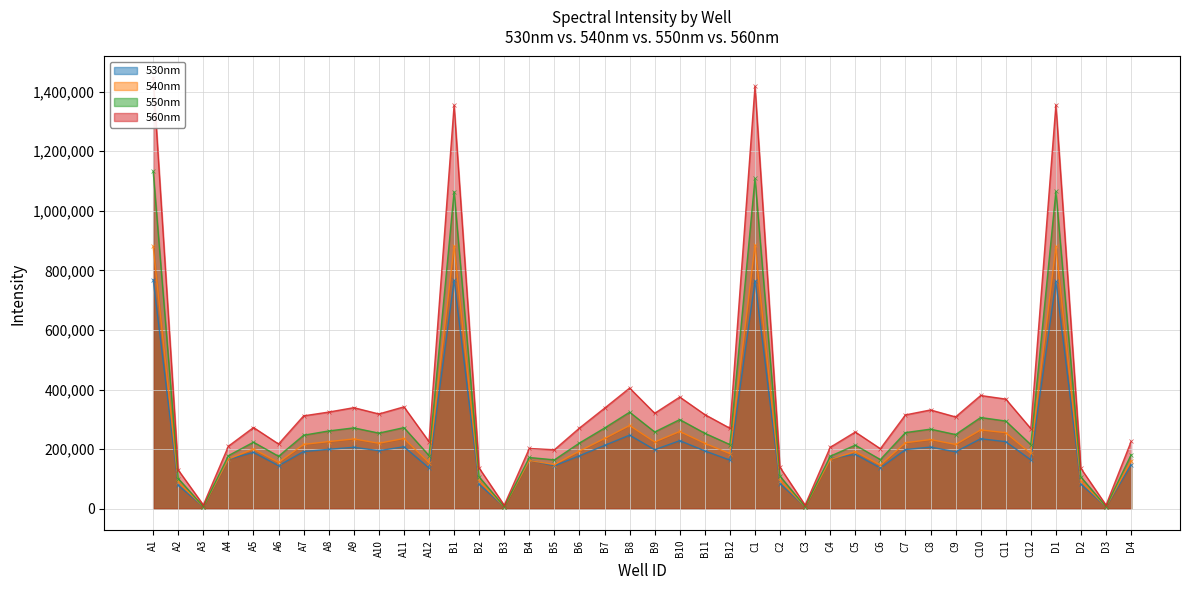

True or false: 560nm and 530nm intersect in this chart.

False